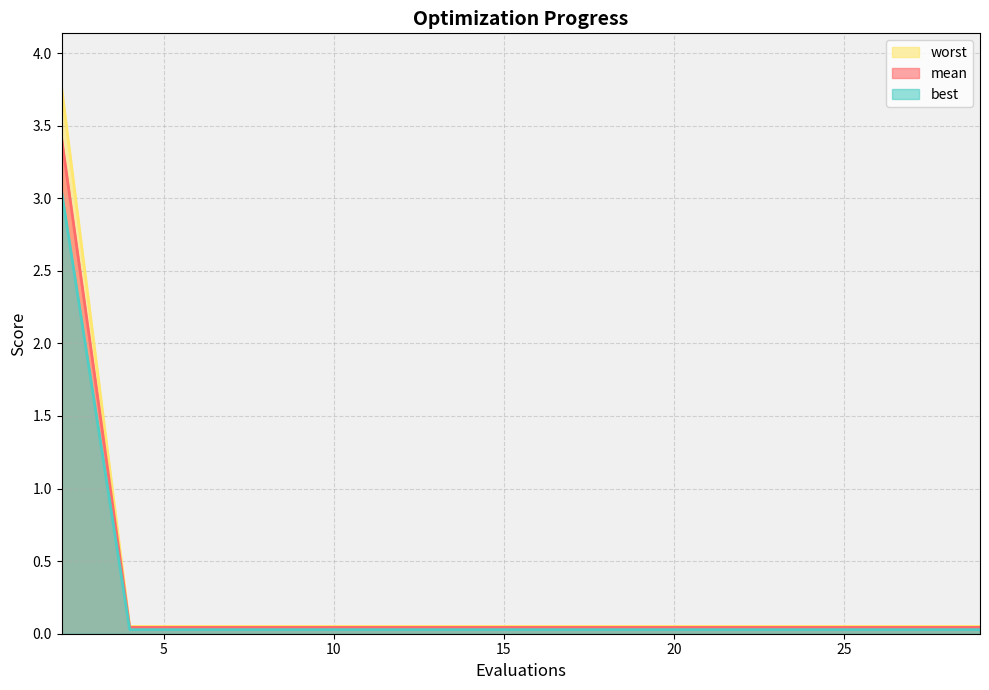

True or false: best and mean intersect in this chart.

False